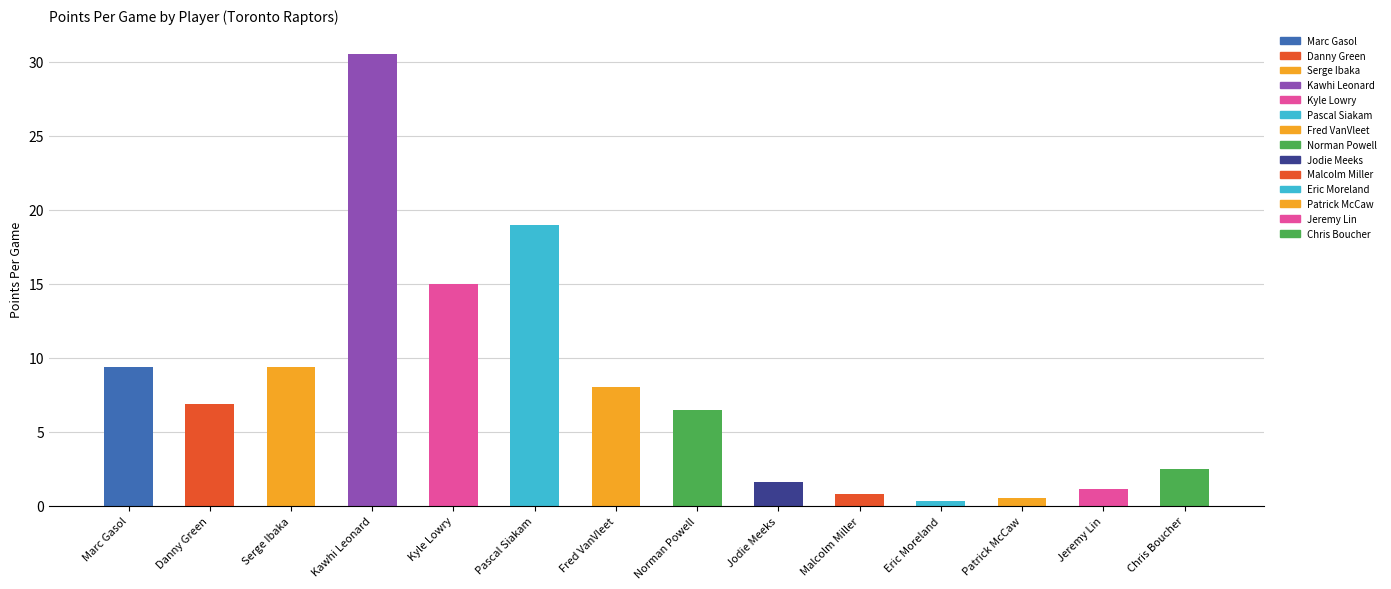

What position from the right is Serge Ibaka?

12